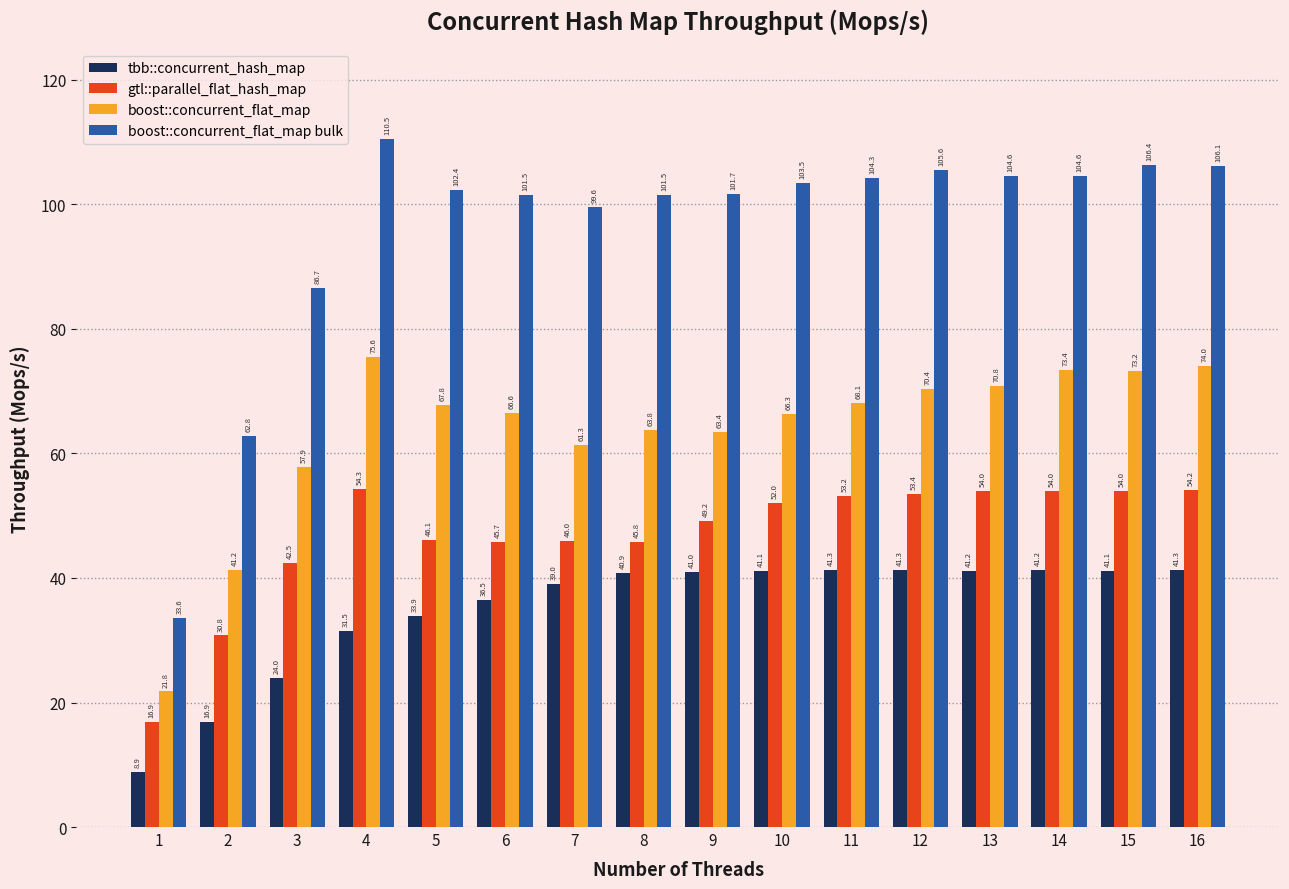

What is the greatest value displayed?

110.5